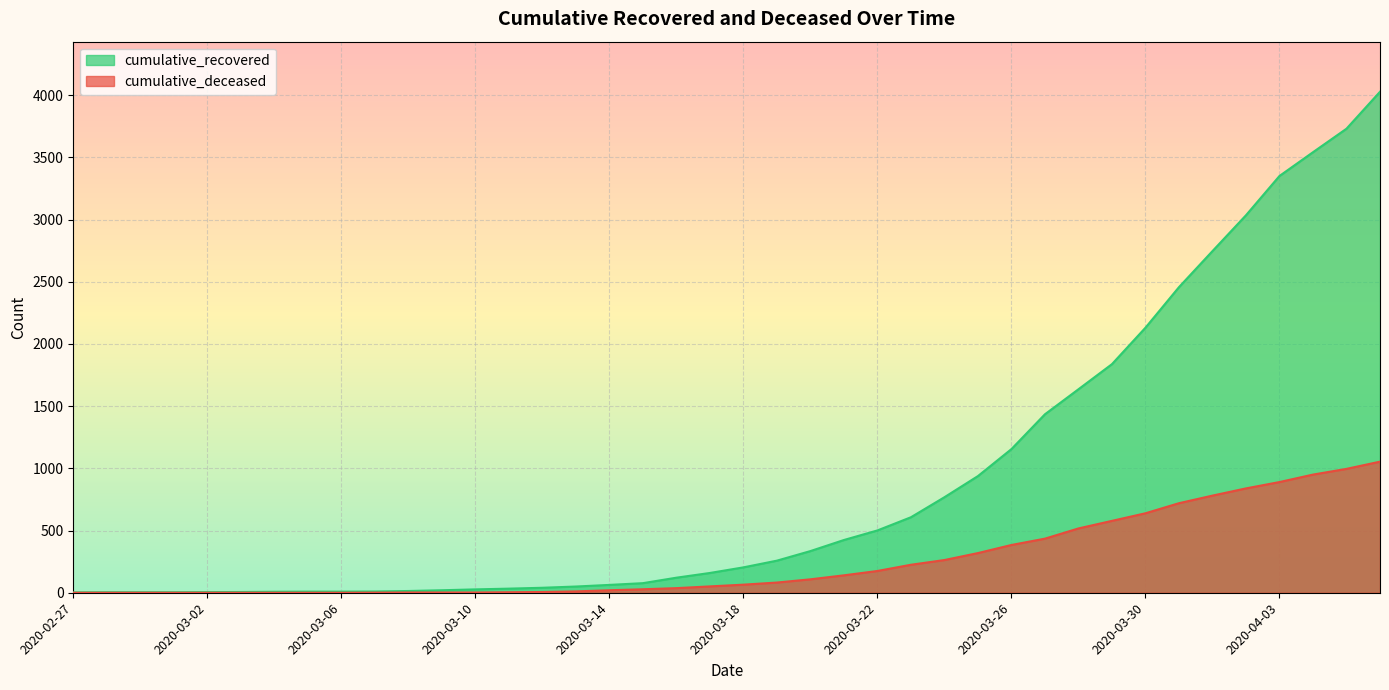

How many lines are shown in the chart?

2